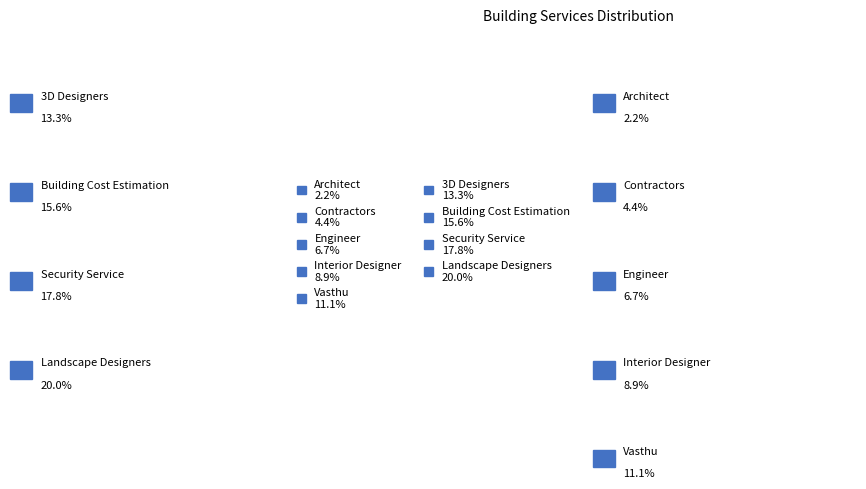

How many slices are in this pie chart?

9